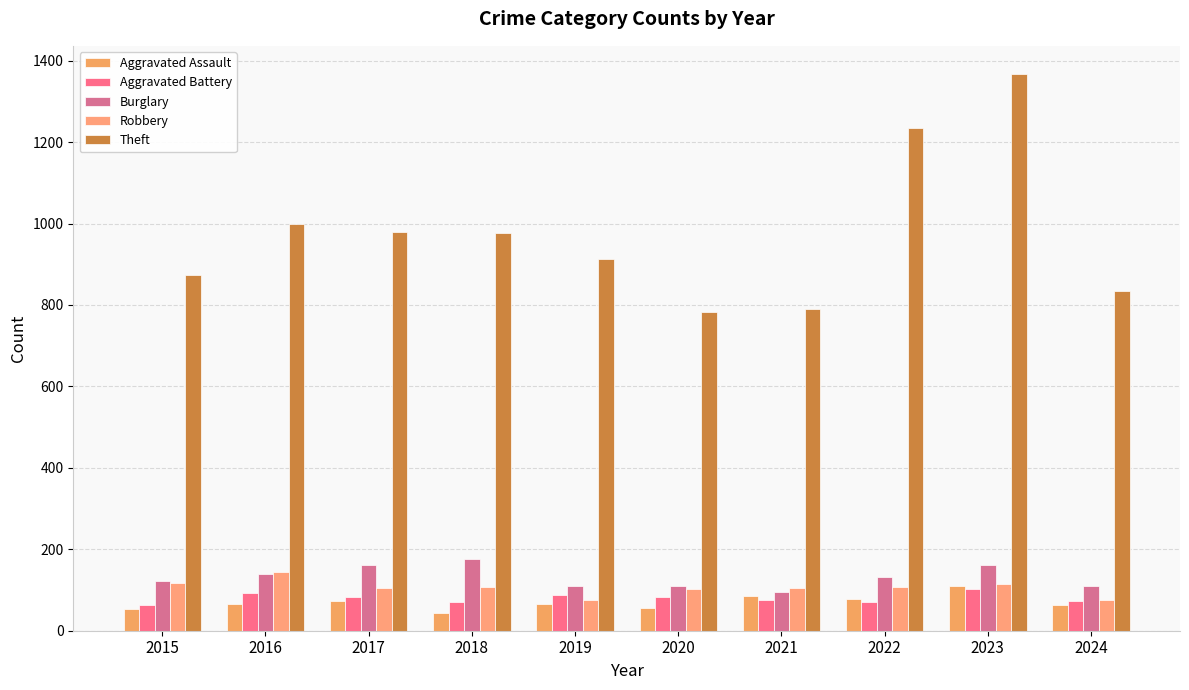

Reading left to right, transcribe all the data shown in this chart.

Aggravated Assault: 54	66	72	43	65	56	86	78	110	62
Aggravated Battery: 64	93	83	70	88	82	75	71	102	74
Burglary: 121	139	162	176	110	110	95	132	161	110
Robbery: 117	144	105	107	75	102	105	108	114	75
Theft: 874	999	979	977	914	782	791	1235	1368	834